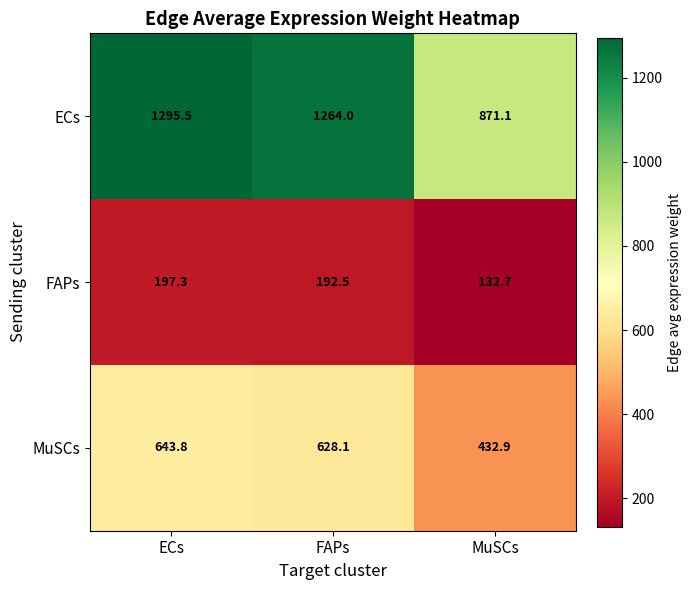

What is the smallest value displayed?

132.7